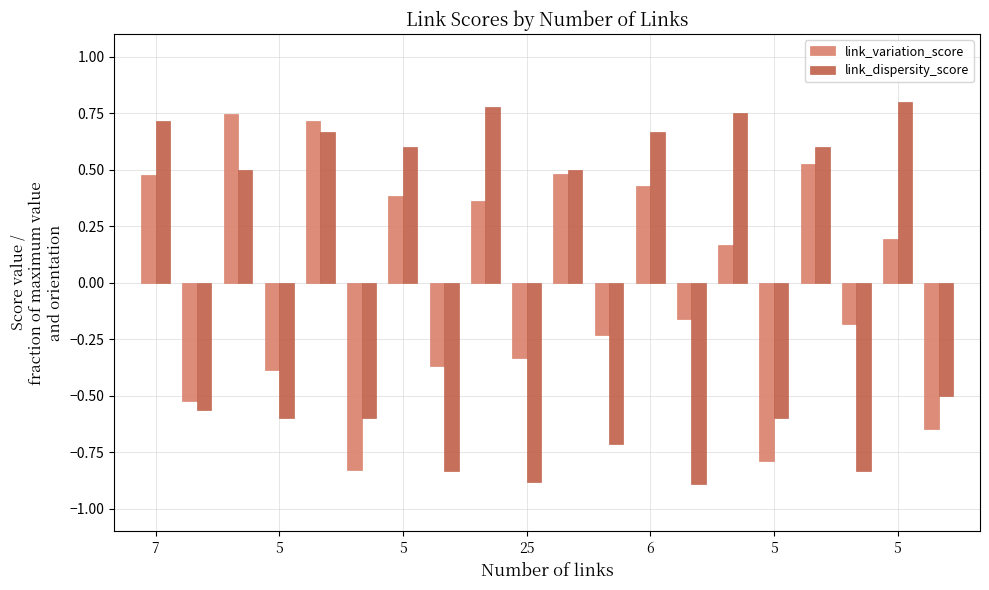

How many data points in link_dispersity_score are above 0?

10